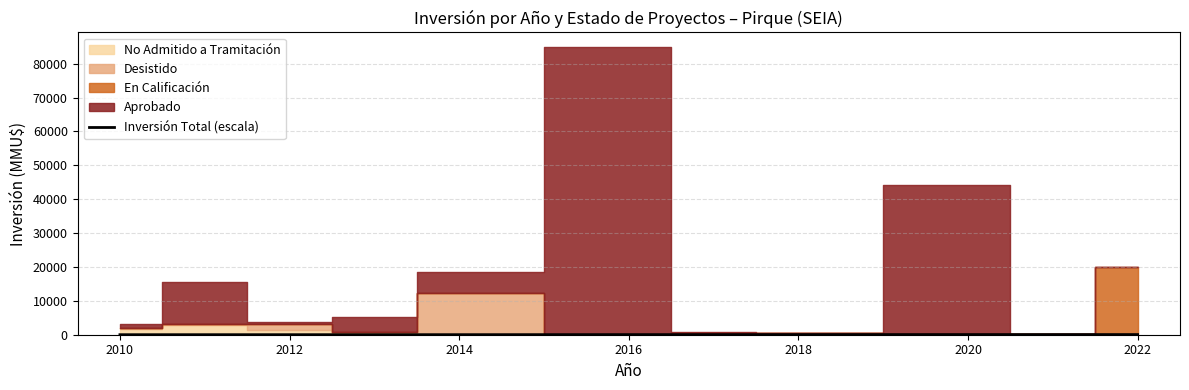

Is it true that Inversión Total (escala) equals 40.4 at 2020?

True